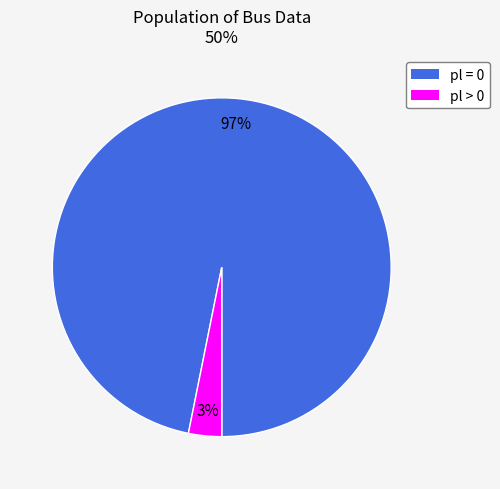

Is there a majority slice in this chart?

Yes